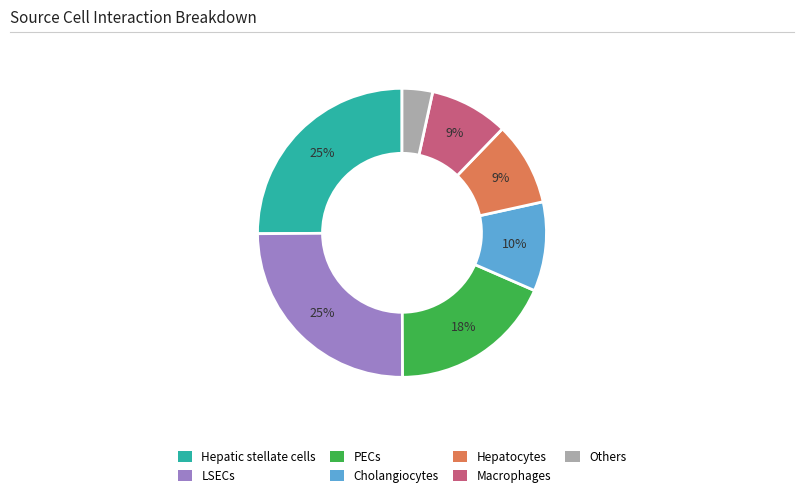

Does any single category account for the majority?

No